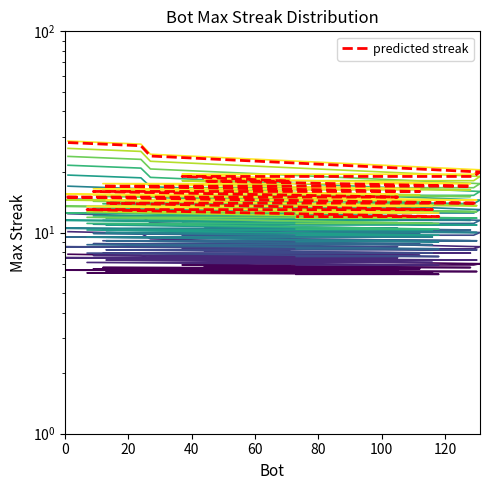

Reading left to right, what are all the values shown in this chart?

1=7.8	24=7.7	27=7.4	131=7.0	129=6.9	43=6.9	37=6.9	71=6.8	44=6.8	128=6.7	107=6.7	75=6.7	12=6.7	112=6.6	91=6.6	78=6.6	48=6.6	9=6.6	105=6.5	85=6.5	26=6.5	14=6.5	11=6.5	2=6.5	0=6.5	130=6.4	121=6.4	103=6.4	100=6.4	68=6.4	38=6.4	33=6.4	13=6.4	116=6.3	89=6.3	86=6.3	7=6.3	118=6.2	82=6.2	73=6.2